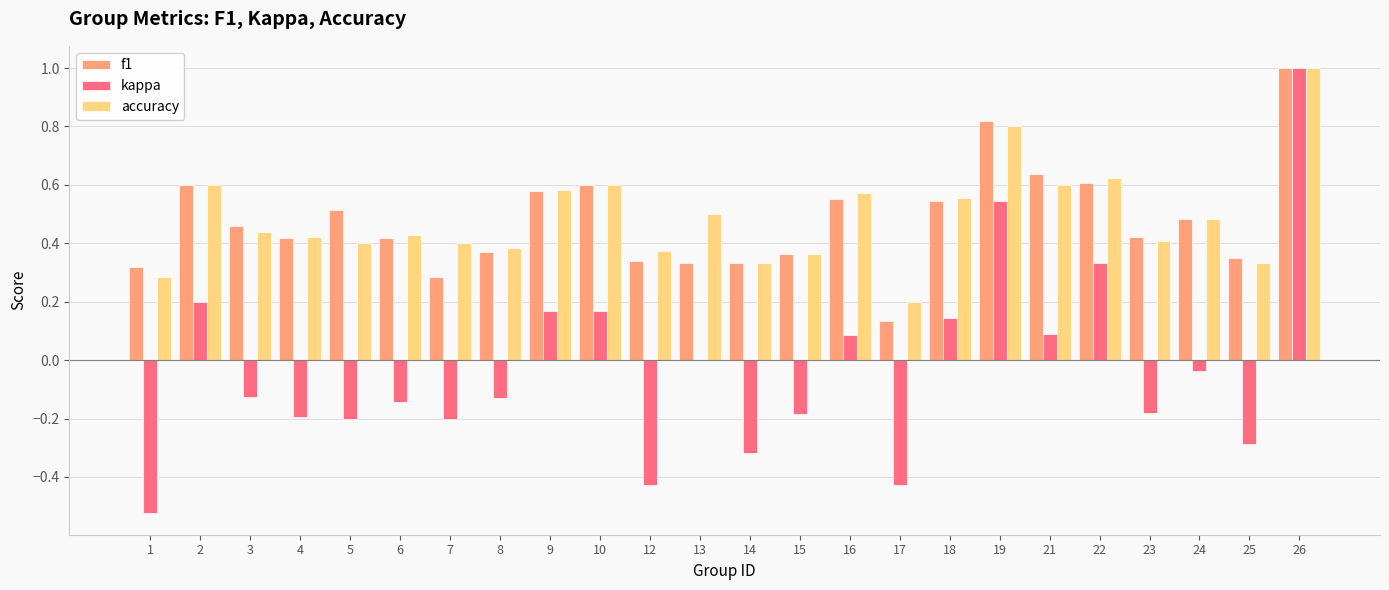

Is it true that f1 equals 1.7 at 26?

False